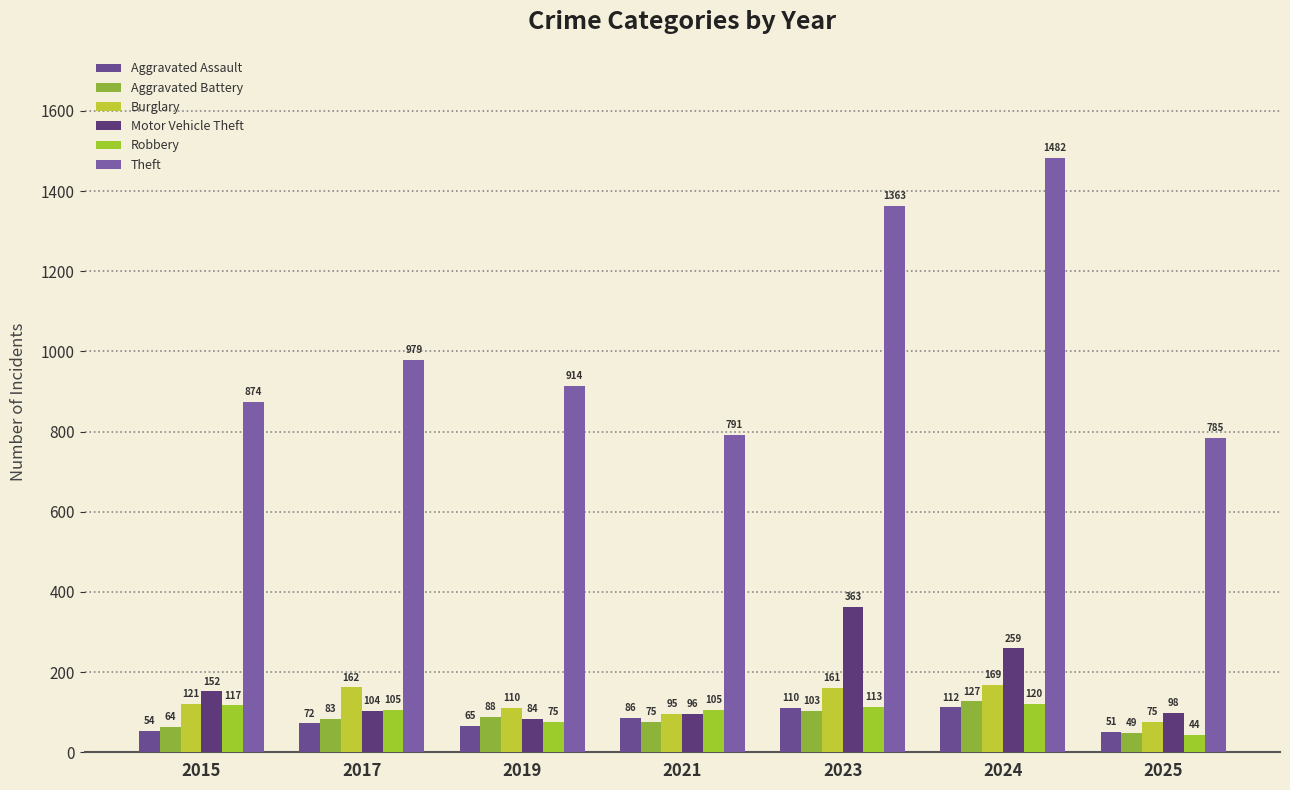

What is the maximum value shown in the chart?

1482